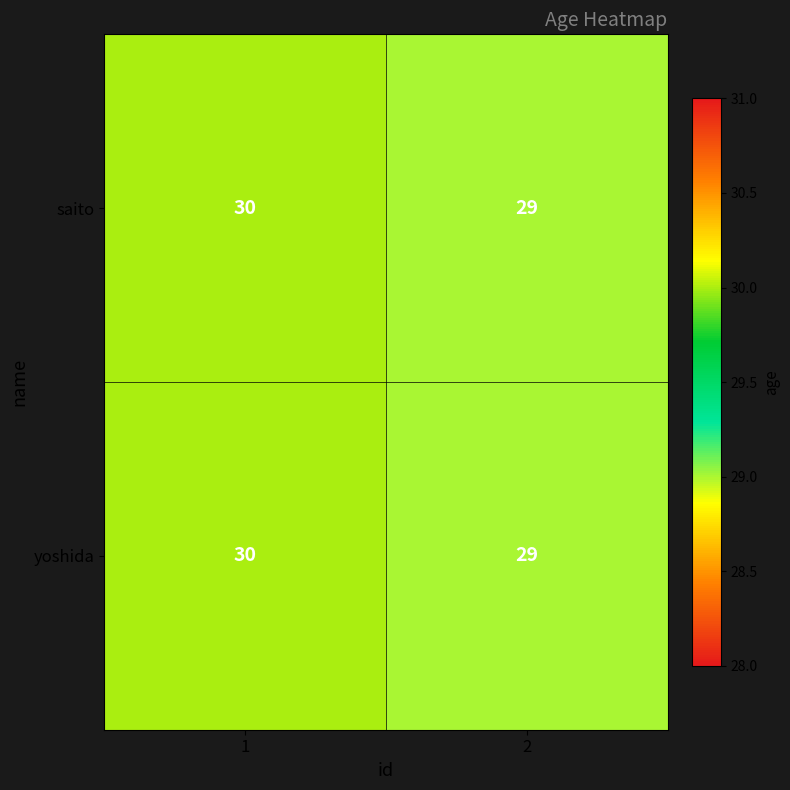

What is the approximate value of saito at 1?

30